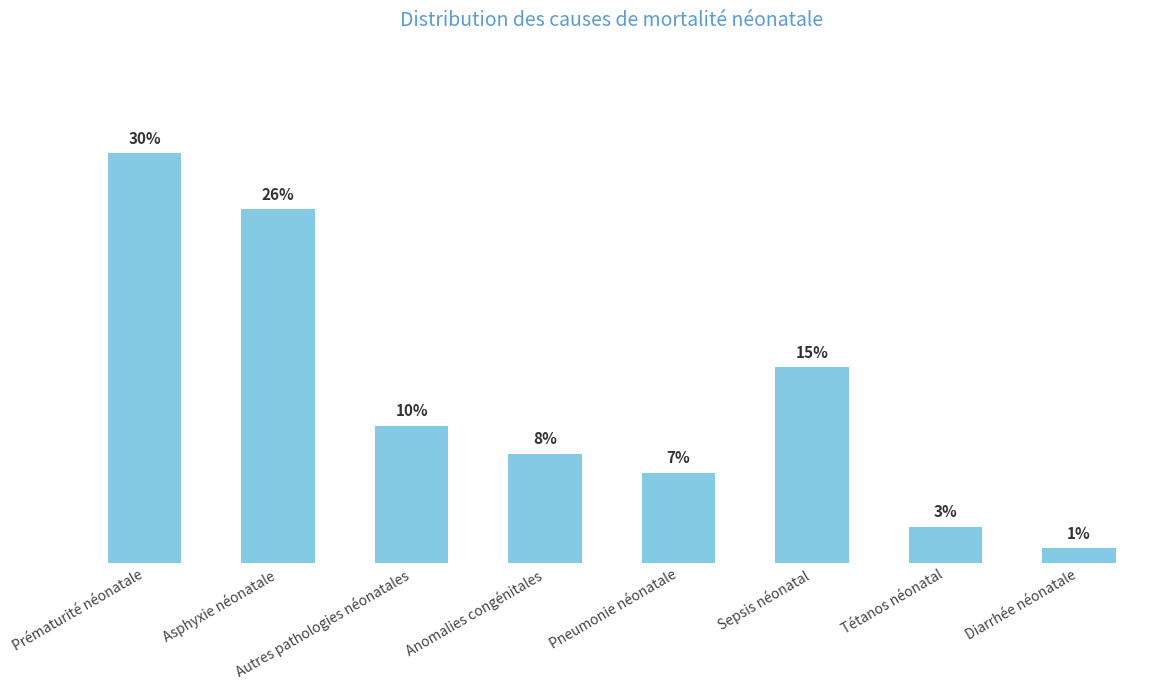

Are the bars horizontal?

No